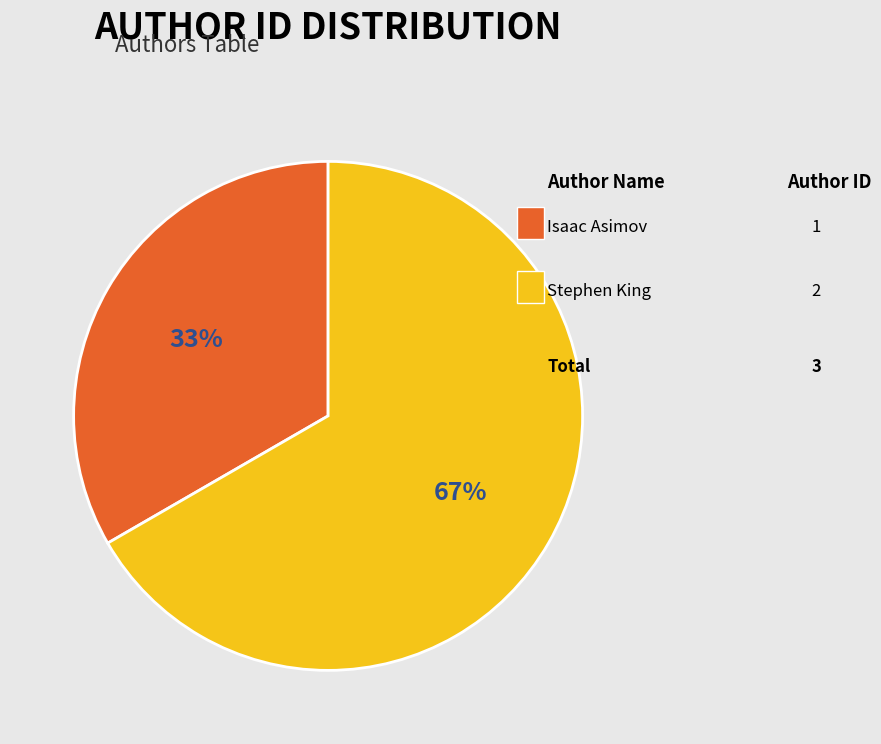

Is there any slice that represents more than half of the pie?

Yes